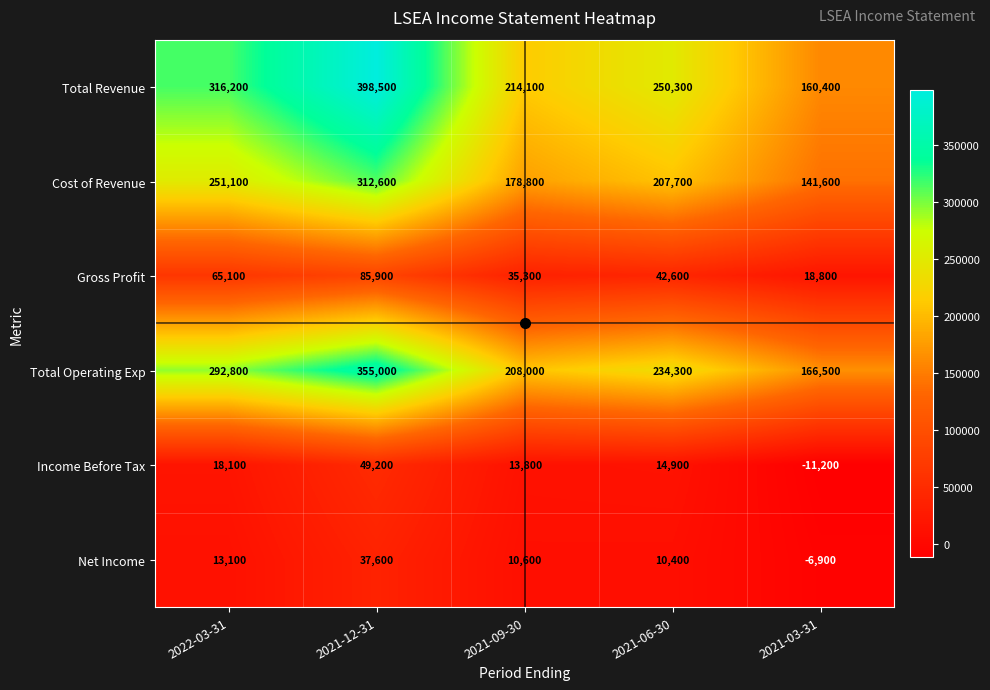

What is the spread (max minus min) of values at 2021-09-30?

203500